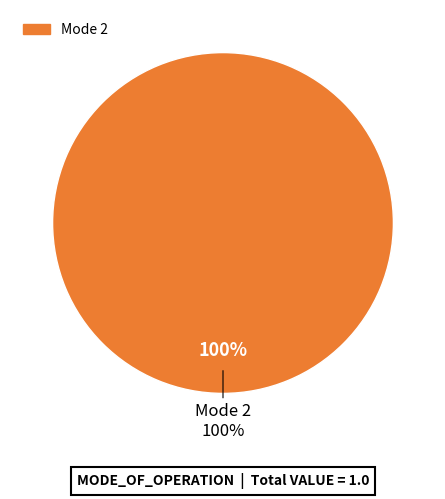

What is the majority slice?

2